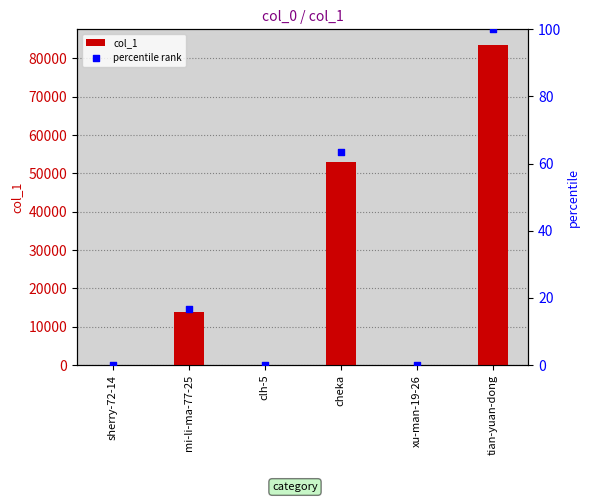

Which series has the largest Y range (max minus min)?

col_1